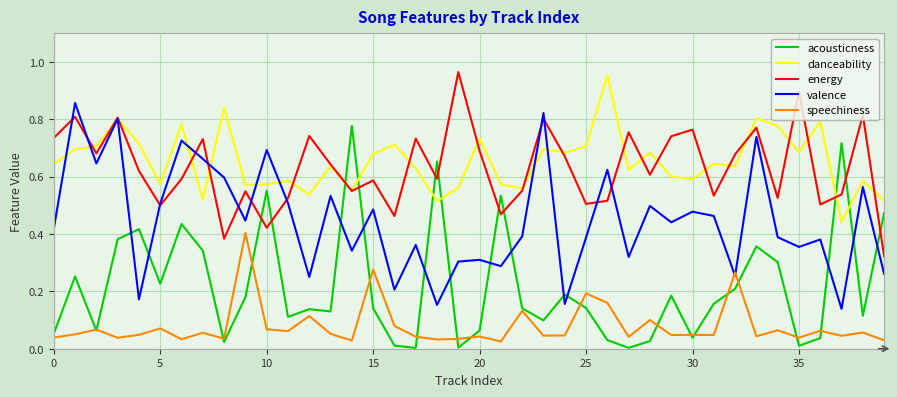

After their last crossing, which series has the higher values: acousticness or danceability?

danceability